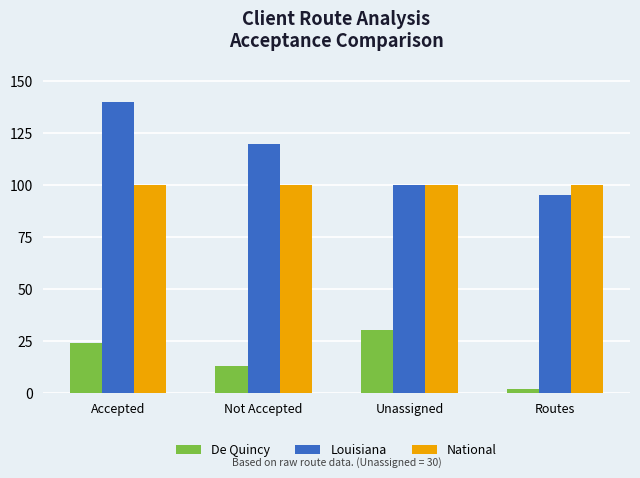

Is it true that Louisiana equals 164 at Unassigned?

False